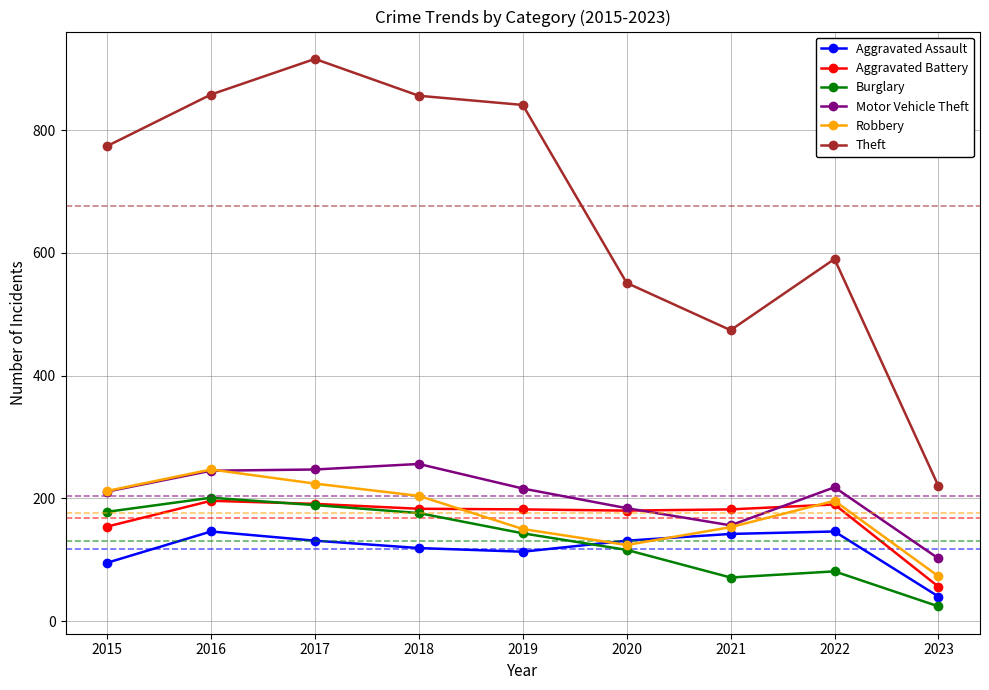

At which category does Burglary reach its first local valley?

2021